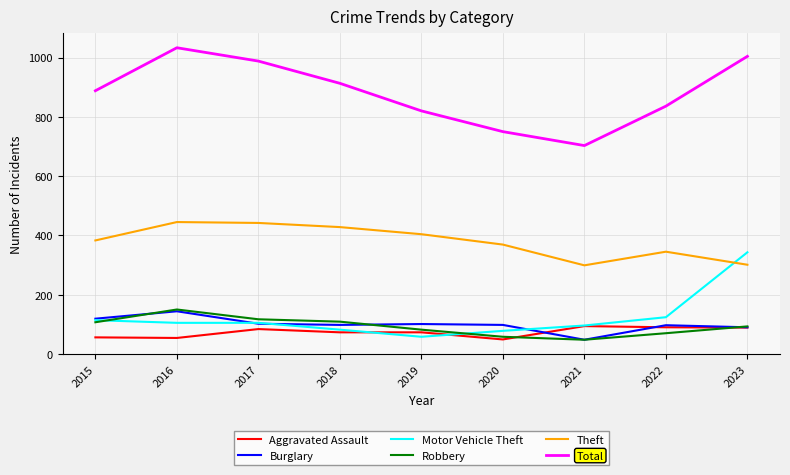

What is the total value across all series at 2019?

1538